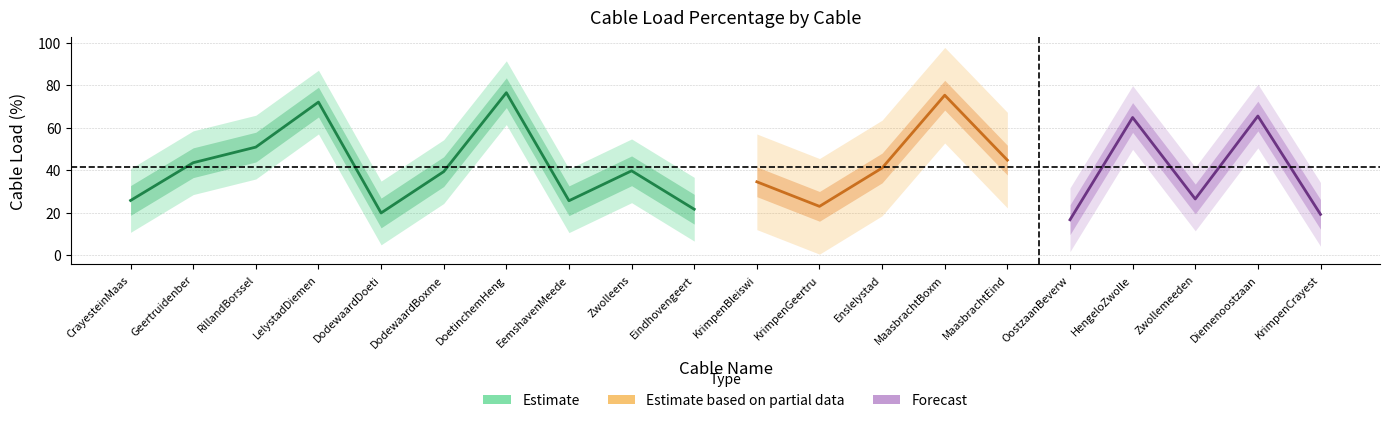

Which has a higher value, _380KvDoetinchem_Hengelo_zwart_ or _380KvKrimpen_Crayestein_zwart_?

_380KvDoetinchem_Hengelo_zwart_